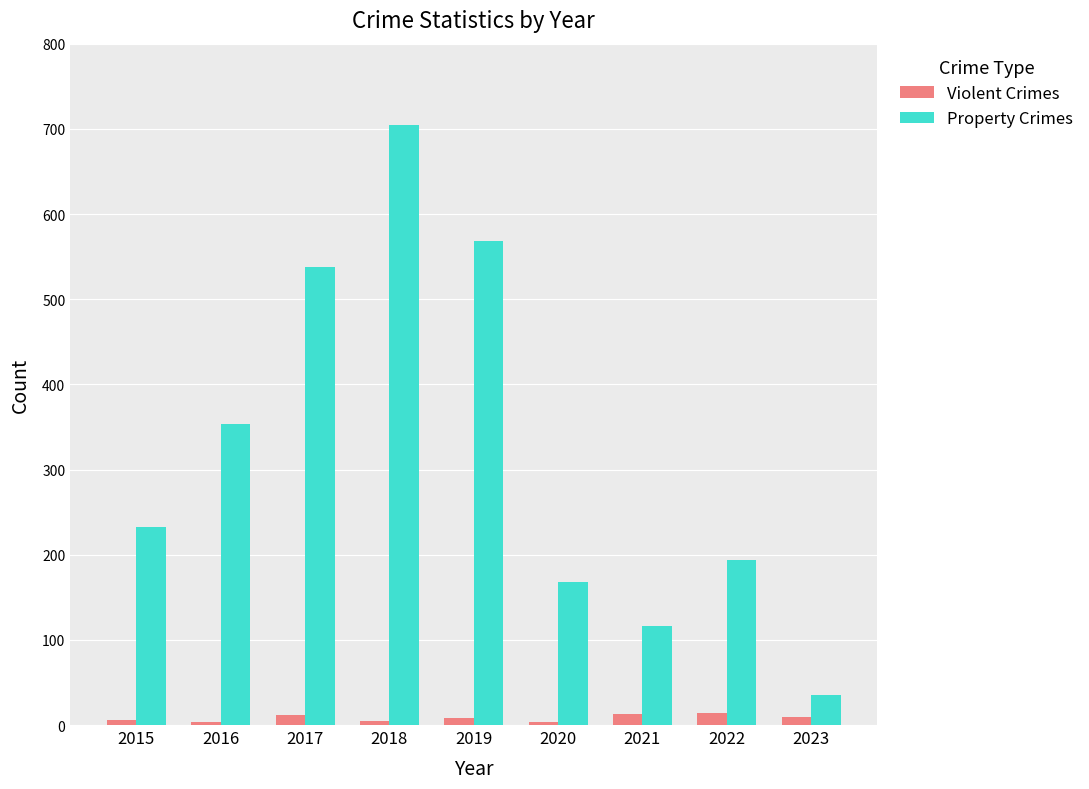

What is the greatest value displayed?

705